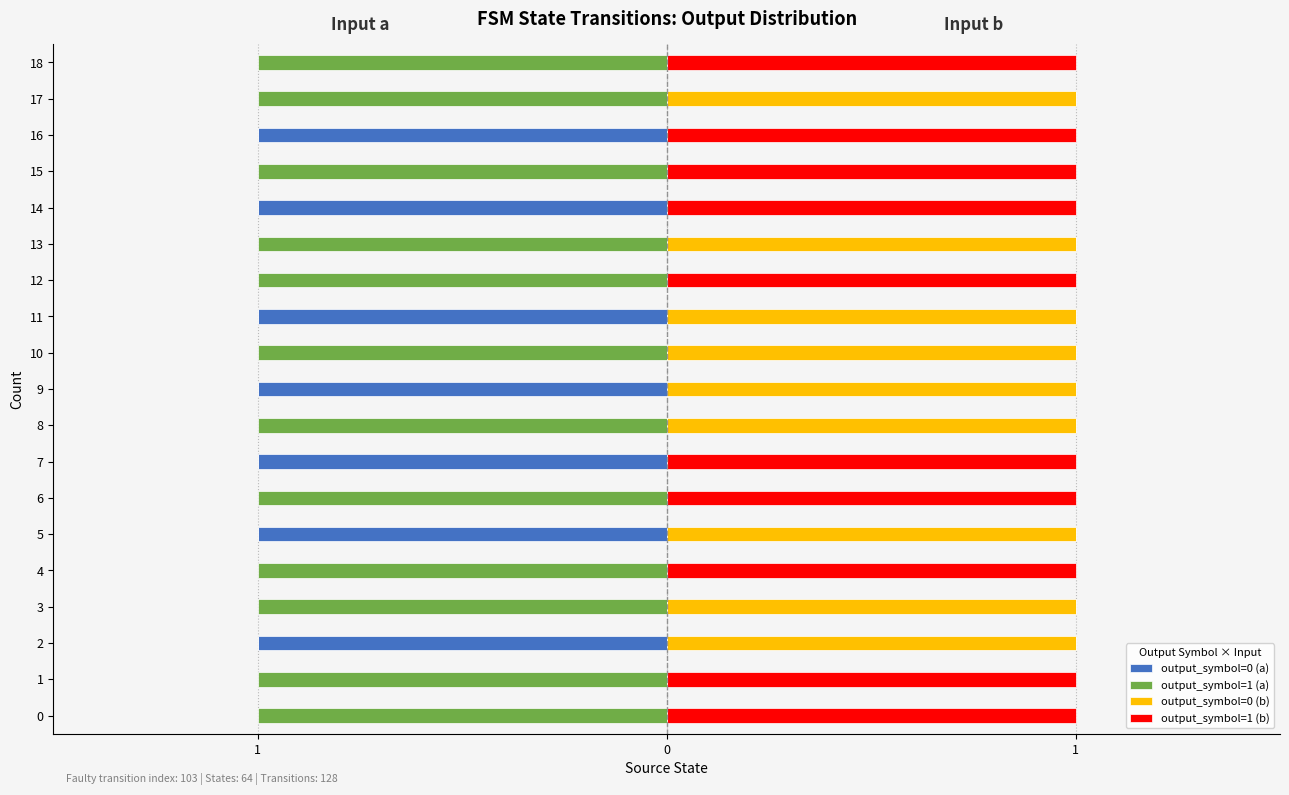

What is the minimum value for output_symbol=1 (a)?

-1